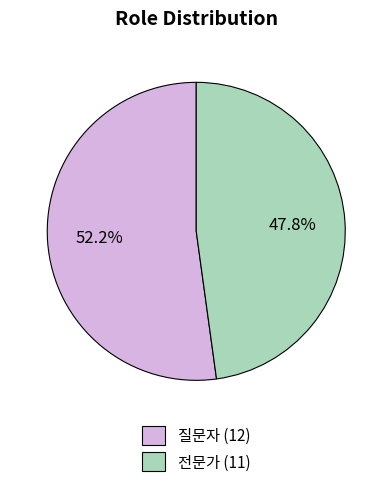

Is there any slice that represents more than half of the pie?

Yes